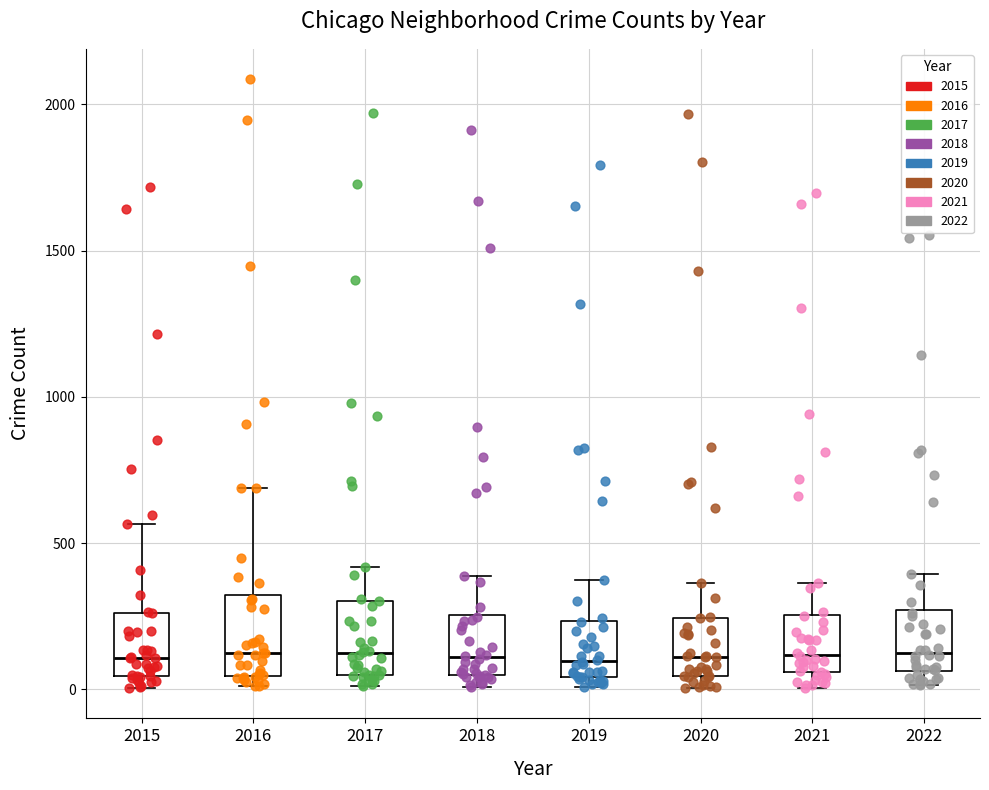

Reading left to right, read every box against the y-axis: the position of its median line, the range the box covers, and the ends of its whiskers. The values are not printed on the chart, so give them approximately, as read against the axis.

2015: median 100, box 50 to 250, whiskers 0 to 550
2016: median 150, box 50 to 300, whiskers 0 to 700
2017: median 100, box 50 to 300, whiskers 0 to 400
2018: median 100, box 50 to 250, whiskers 0 to 400
2019: median 100, box 50 to 250, whiskers 0 to 400
2020: median 100, box 50 to 250, whiskers 0 to 350
2021: median 100, box 50 to 250, whiskers 0 to 350
2022: median 150, box 50 to 250, whiskers 0 to 400